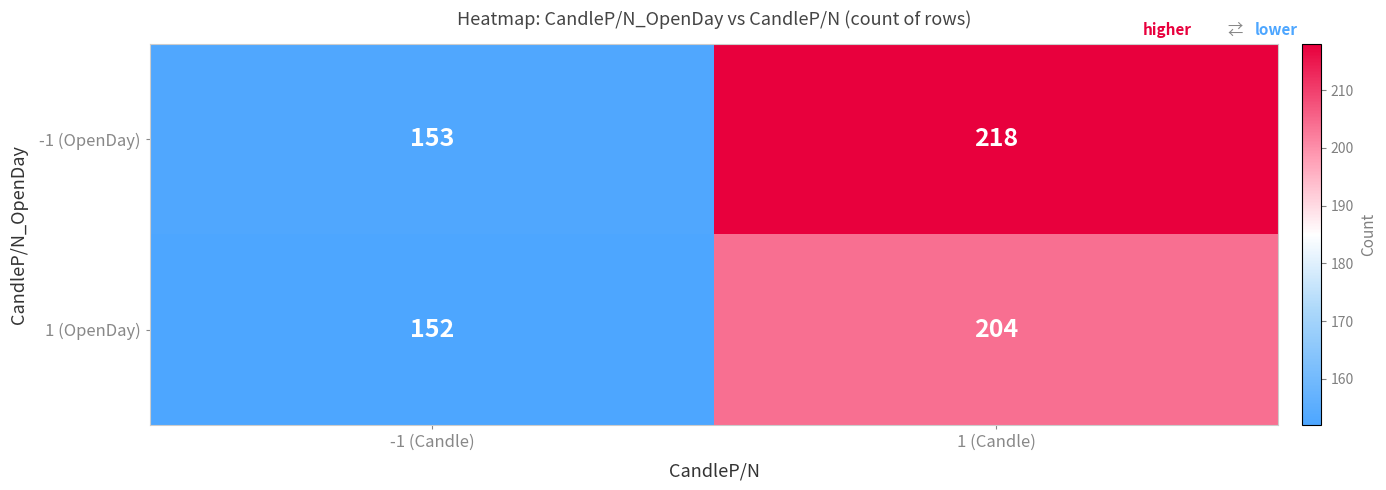

Which series changed the most between -1 (Candle) and 1 (Candle)?

-1 (OpenDay)